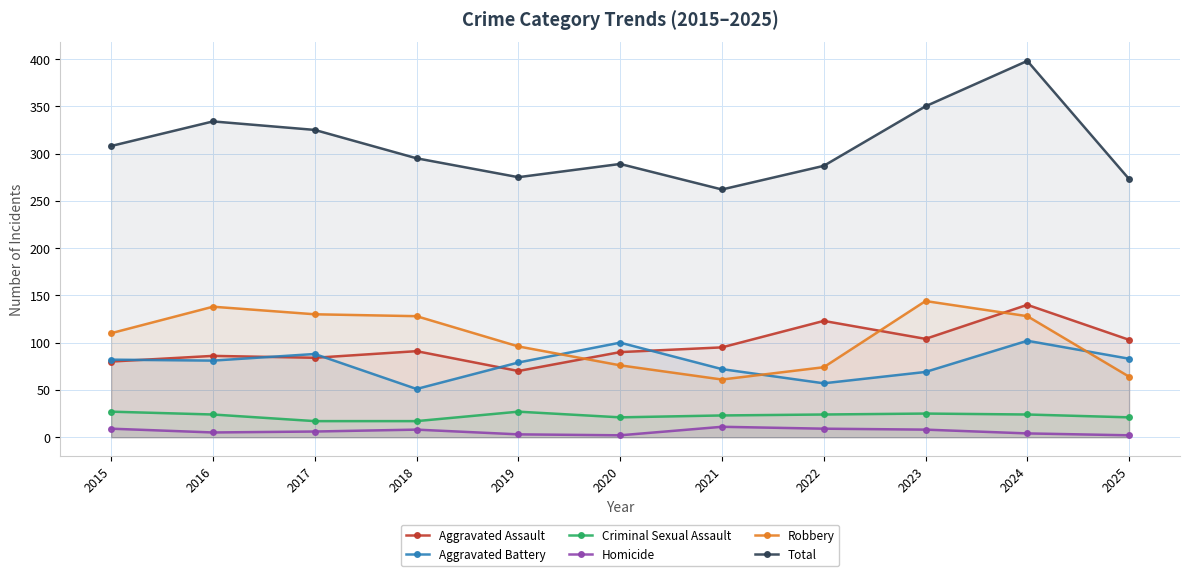

True or false: Robbery has a value of 130 at 2017.

True